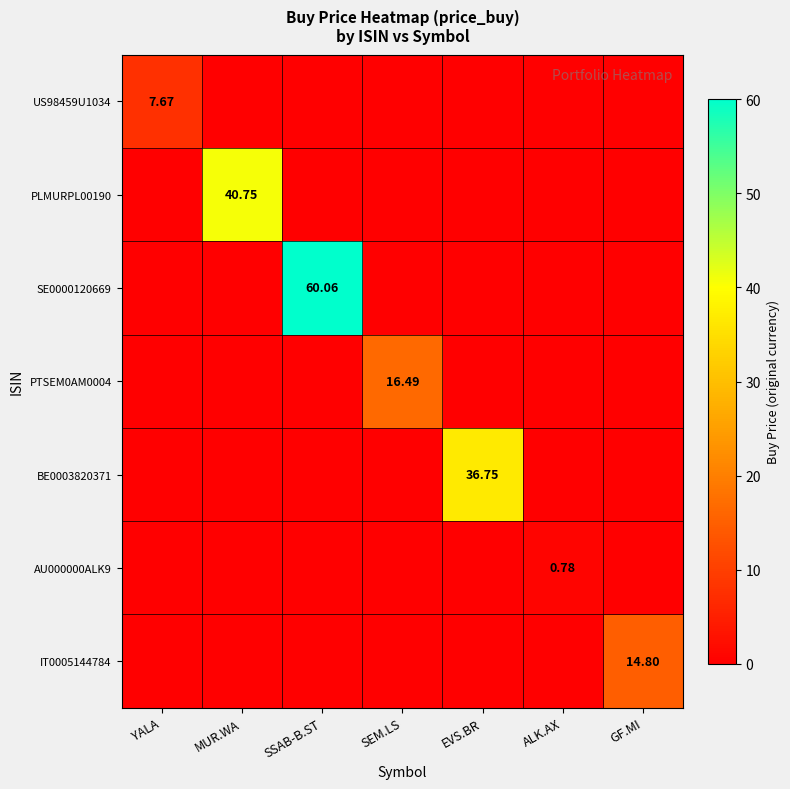

What is the difference between the maximum and second lowest values in the SE0000120669 series?

60.1